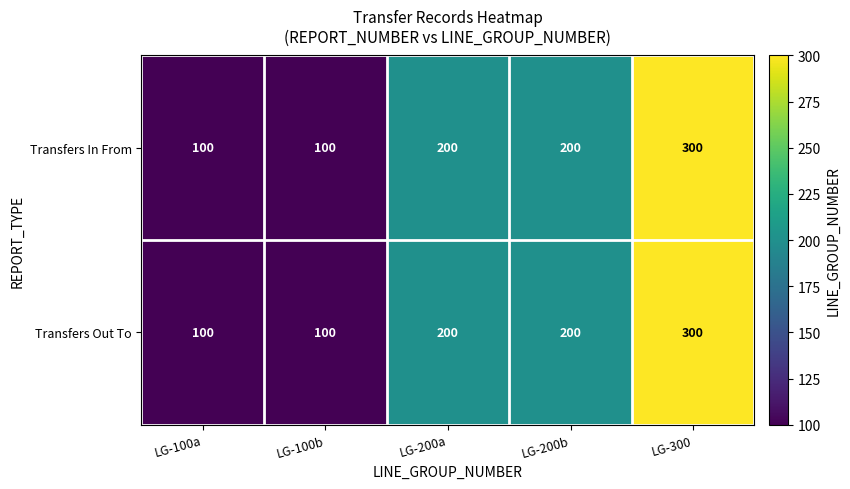

What is the approximate value of Transfers Out To at LG-200a?

200